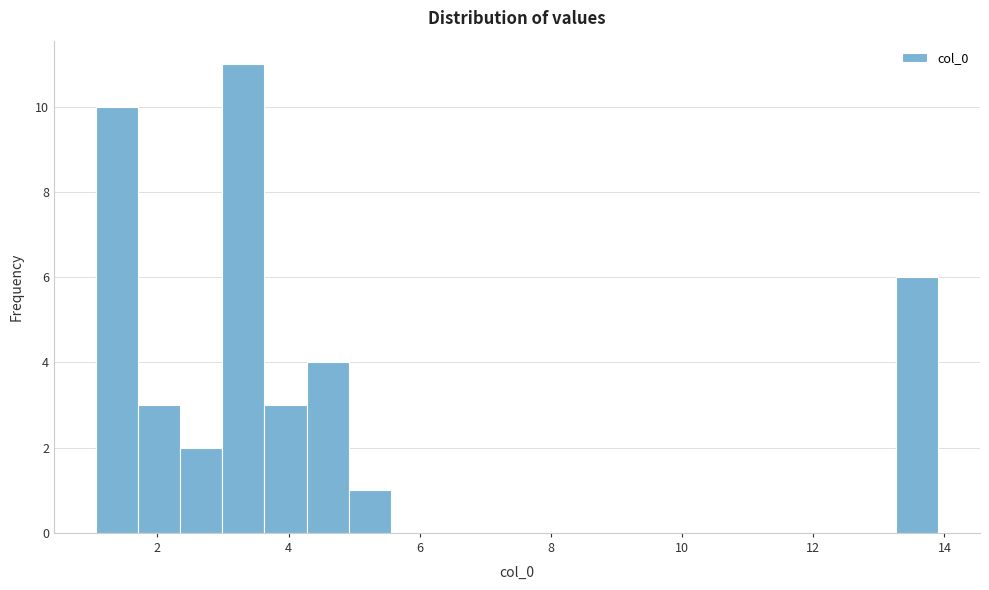

Read against the x-axis, roughly where is the centre of the tallest bar?

3.4